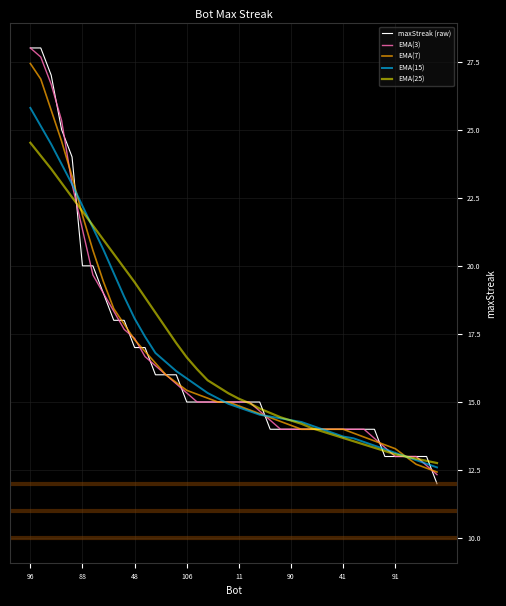

Which series has the widest spread of values?

maxStreak (raw)